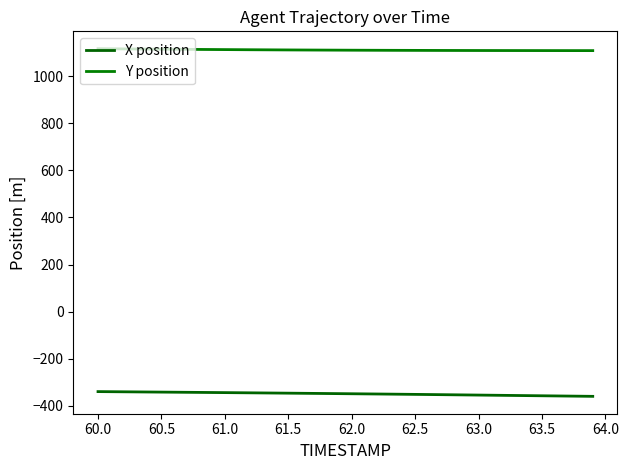

Does the chart have visible grid lines?

No